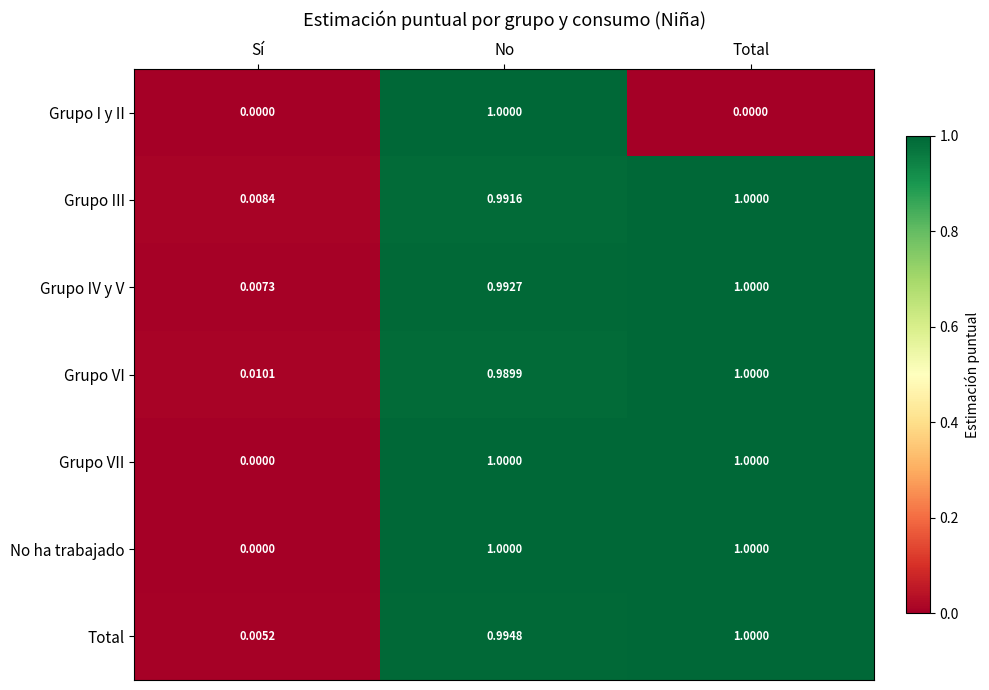

Rank the categories by Grupo IV y V value from lowest to highest.

Sí, No, Total